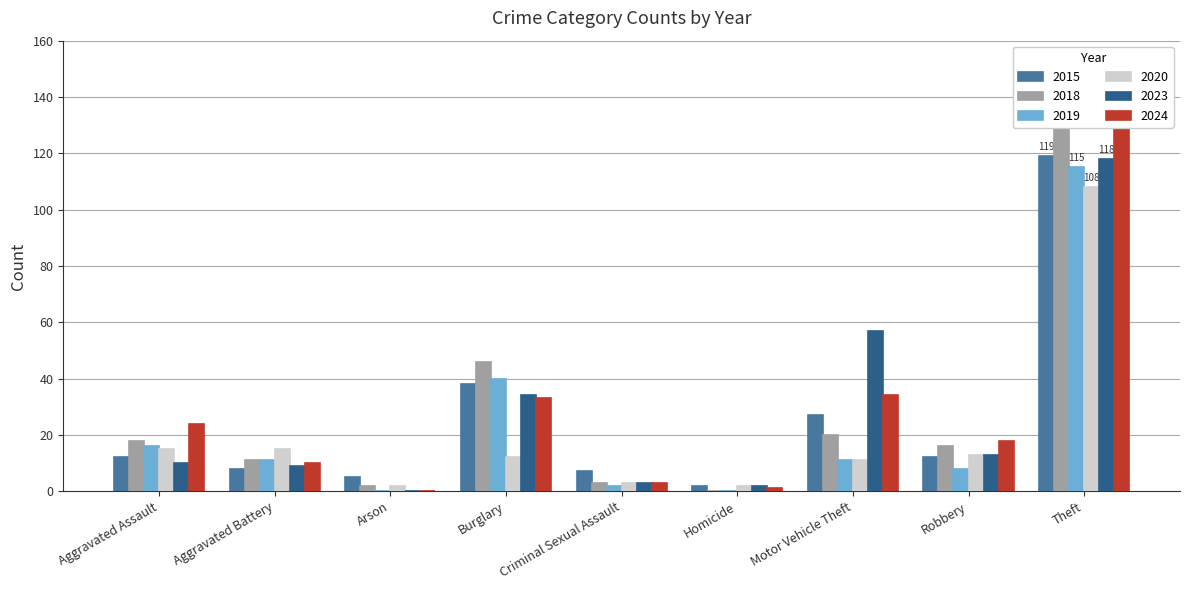

What is the label of the 8th bar from the left?

Robbery